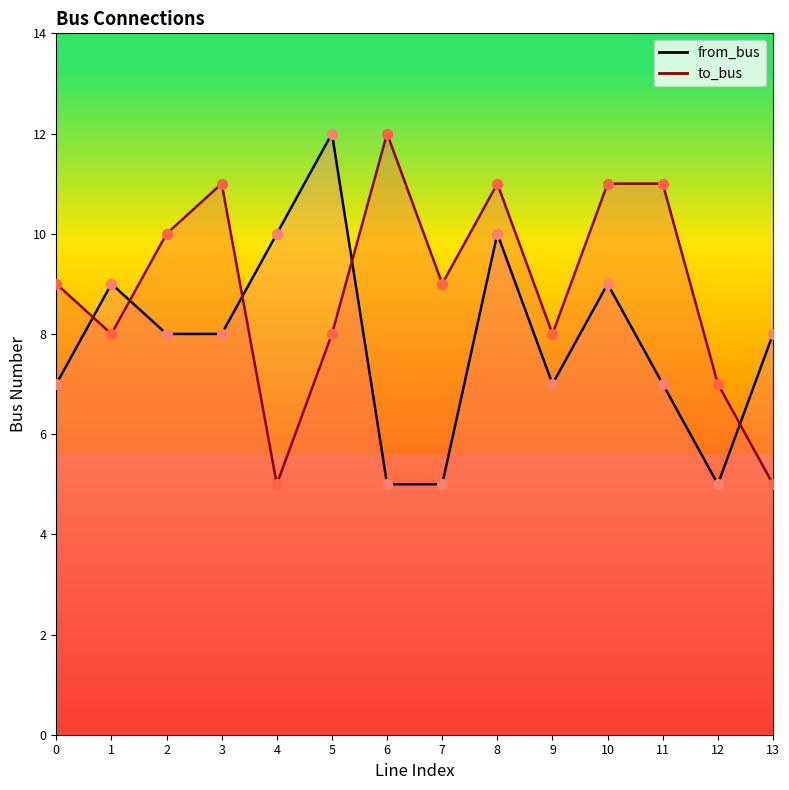

Is the value of to_bus at 2 greater than the value of from_bus at 13?

Yes